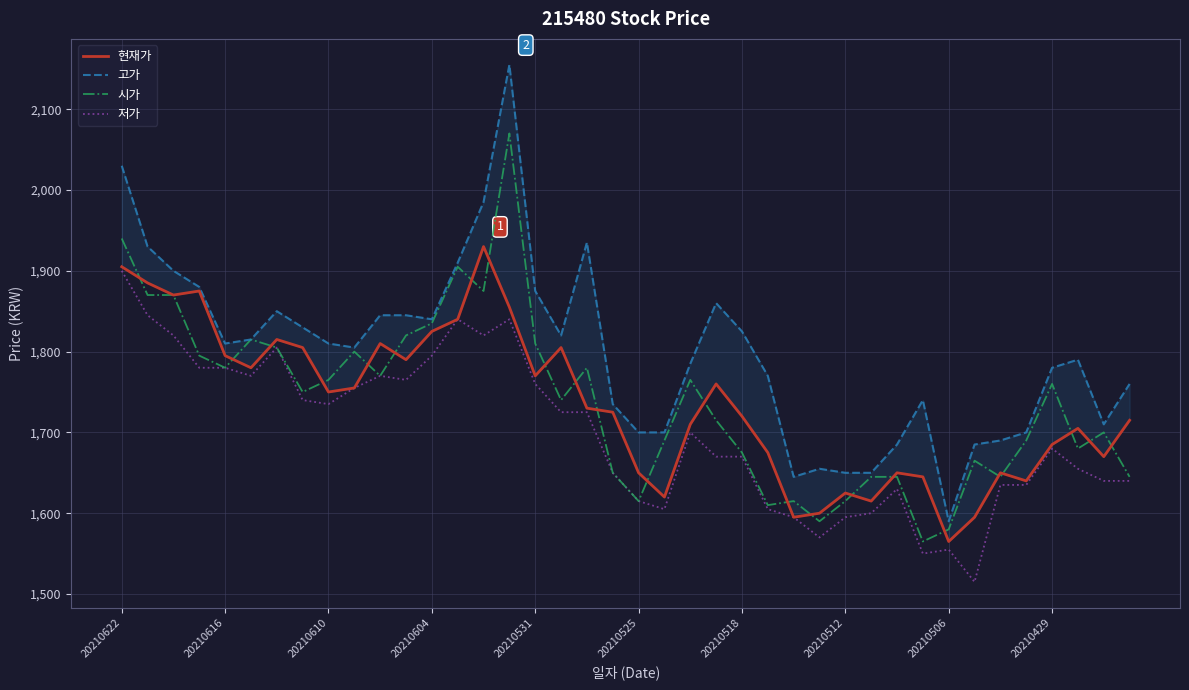

What is the lowest value of the 저가 series?

1515